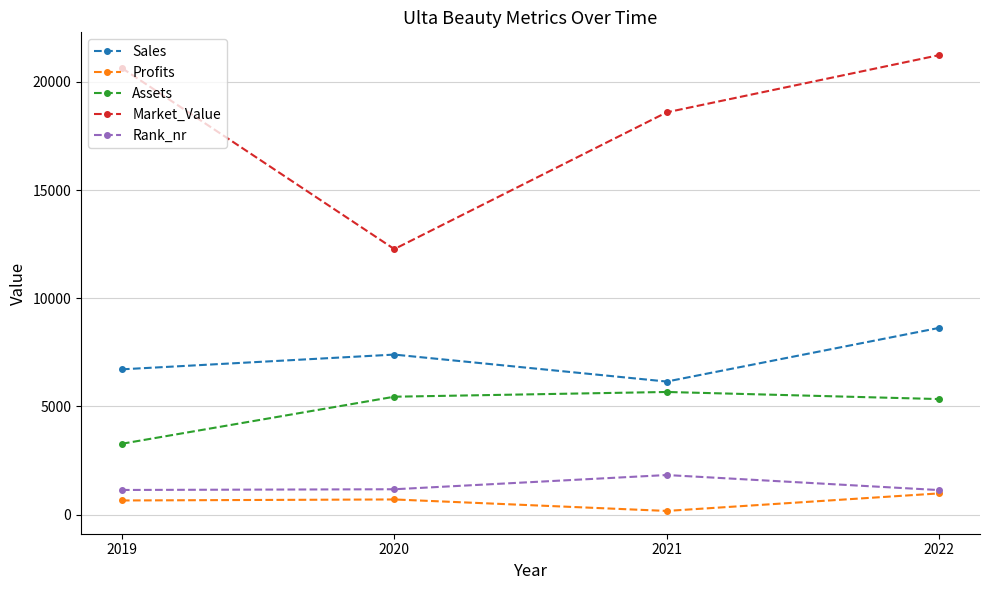

List the series in order of their peak value, lowest first.

Profits, Rank_nr, Assets, Sales, Market_Value